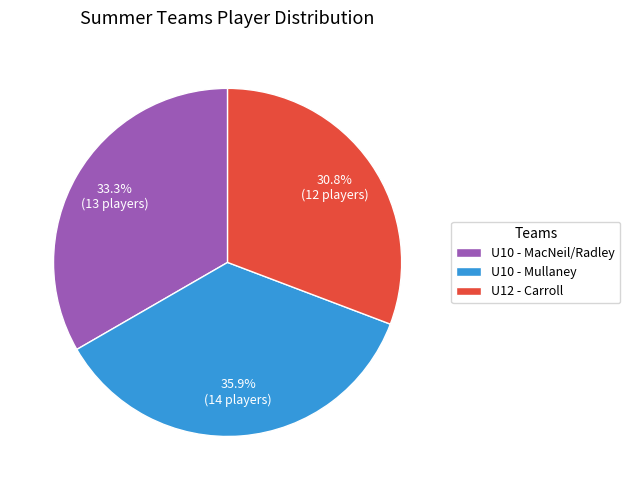

Rank the categories by value from highest to lowest.

U10 - Mullaney, U10 - MacNeil/Radley, U12 - Carroll